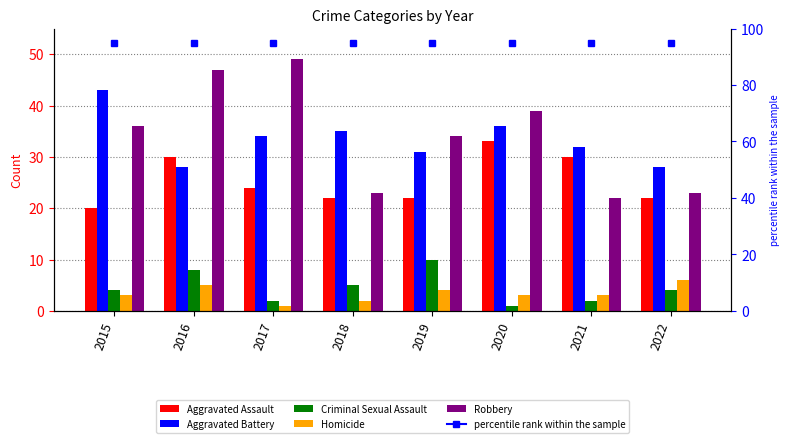

Rank the series at 2016 from highest to lowest value.

Robbery, Aggravated Assault, Aggravated Battery, Criminal Sexual Assault, Homicide